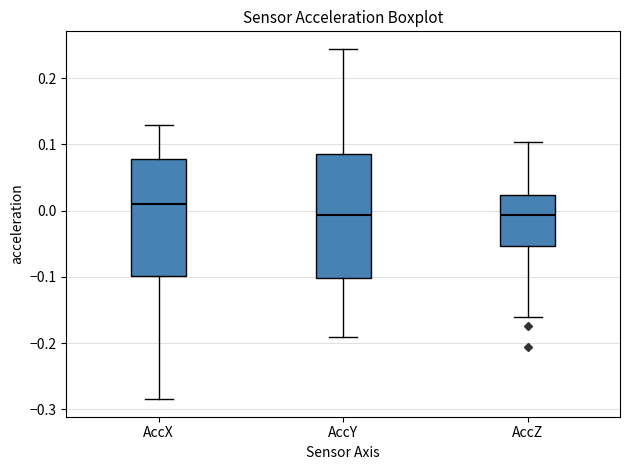

Which box is the tallest, from its lower edge to its upper edge?

AccY